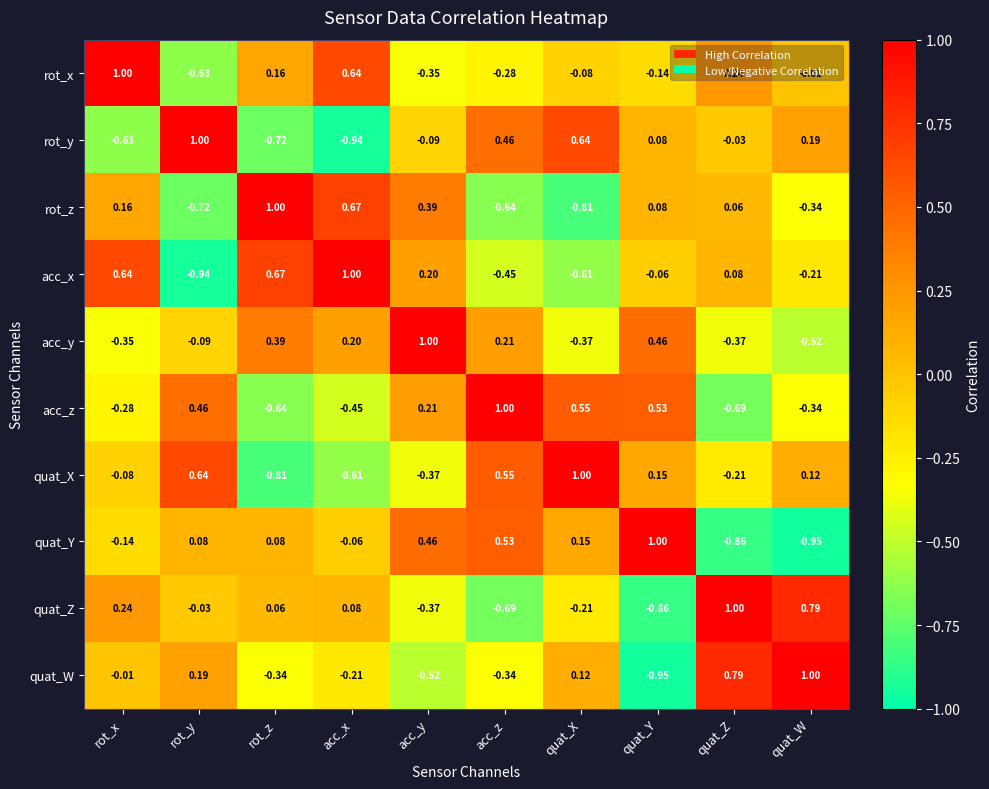

At which label does rot_x first exceed 0?

rot_x